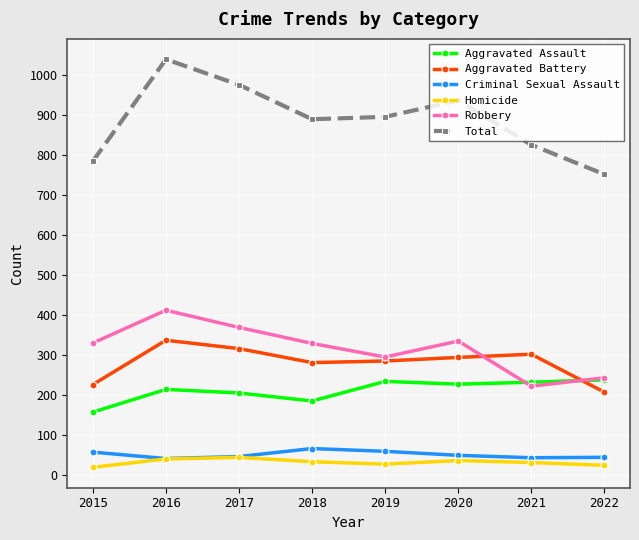

What is the total value across all series at 2018?

1778